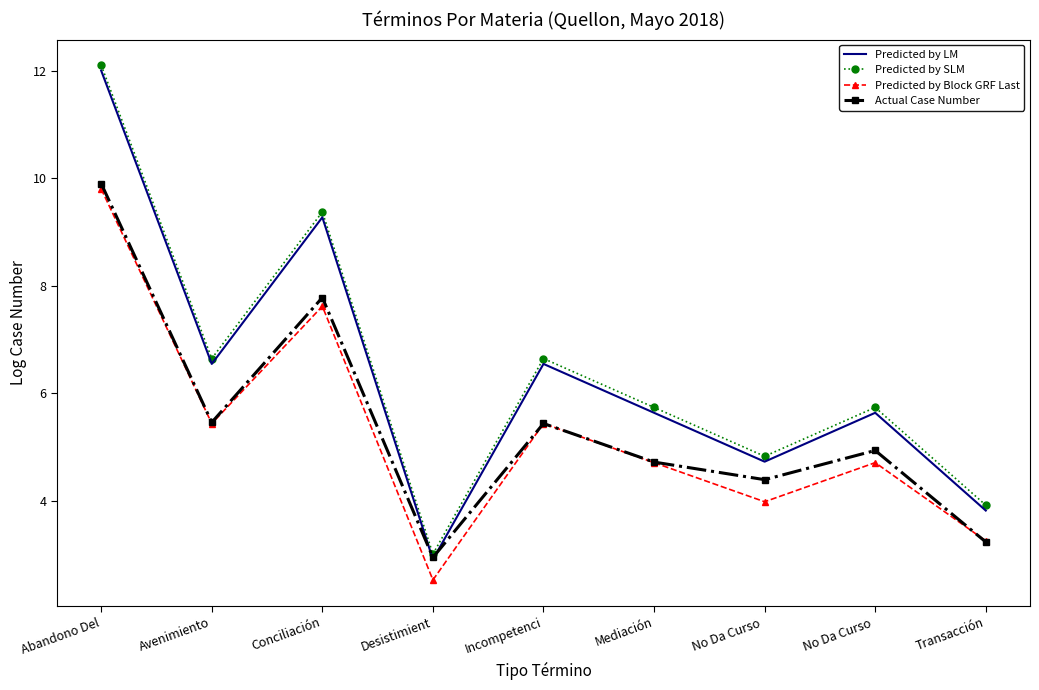

Is it true that Predicted by Block GRF Last equals 7.6 at Conciliación?

True